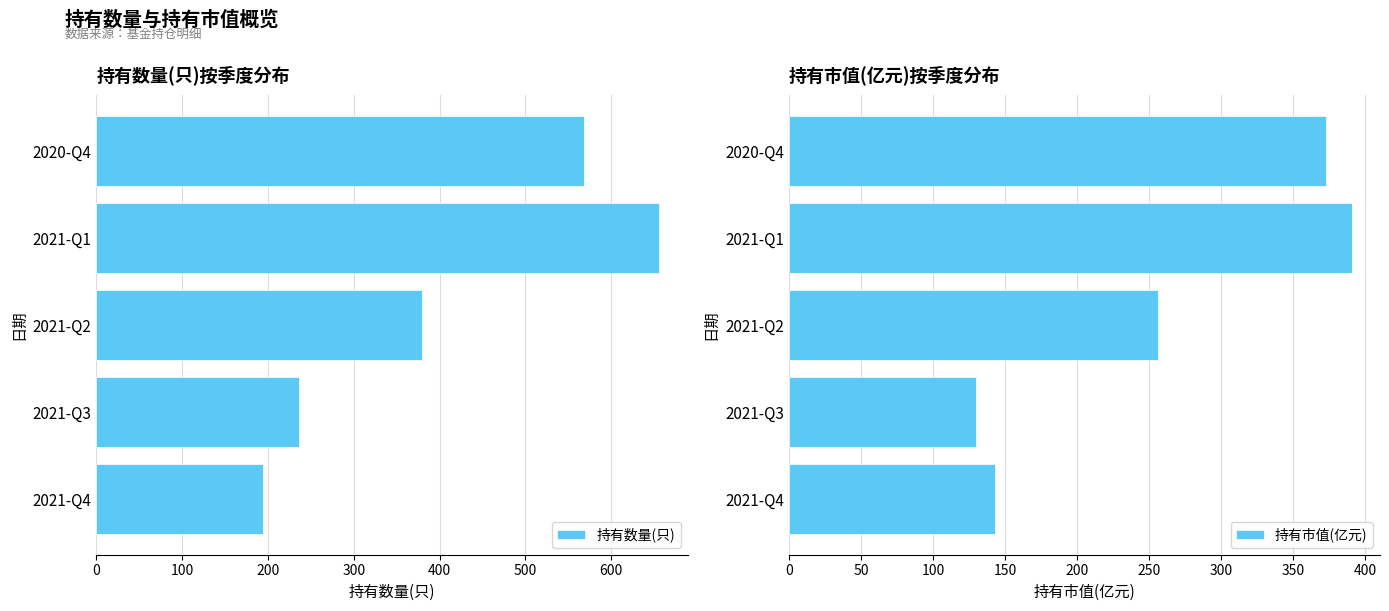

What is the lowest value of the 持有数量(只) series?

194